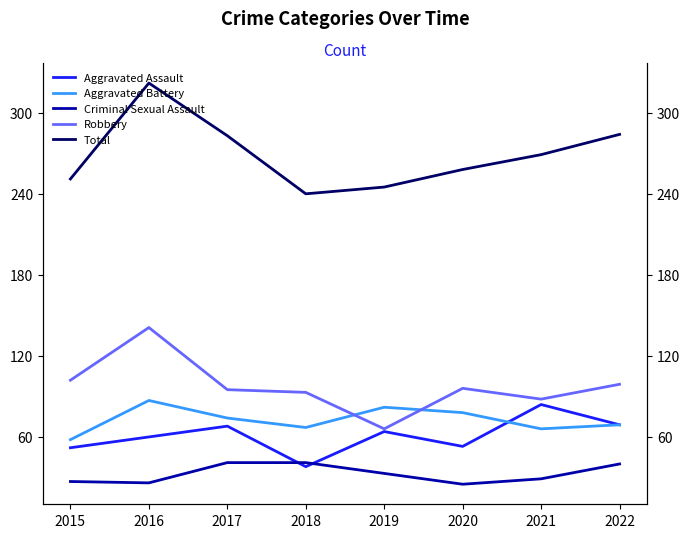

How many categories are shown in the chart?

8